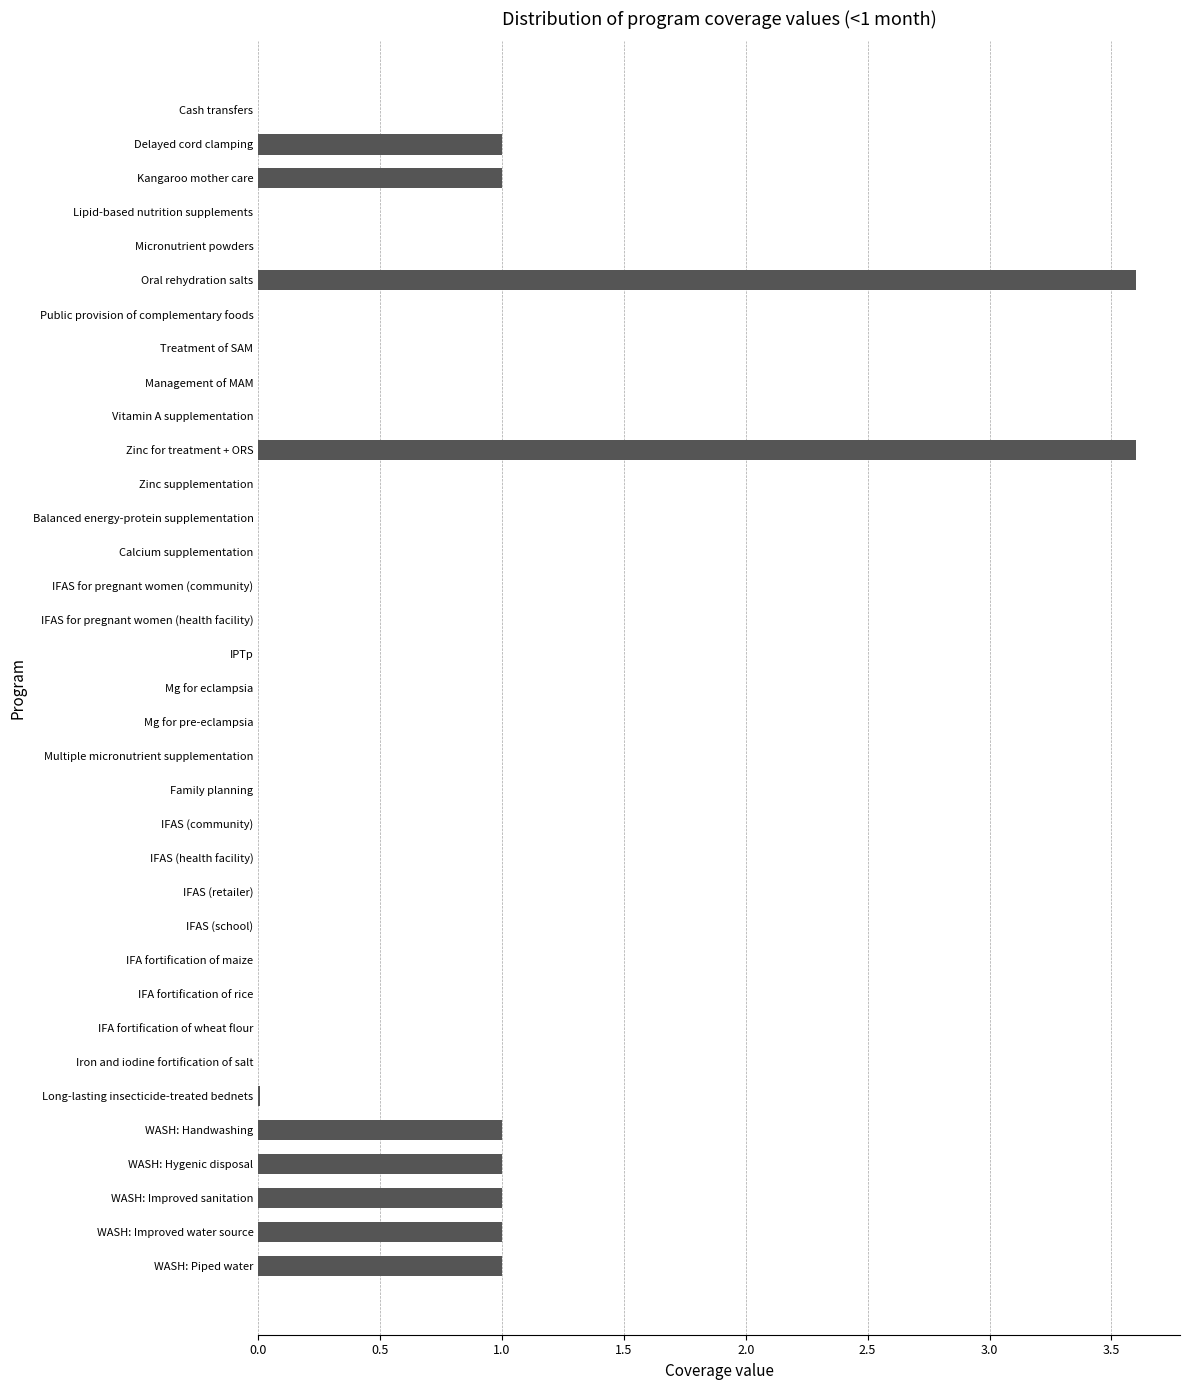

What is the change in value from Mg for pre-eclampsia to WASH: Handwashing?

+1.0